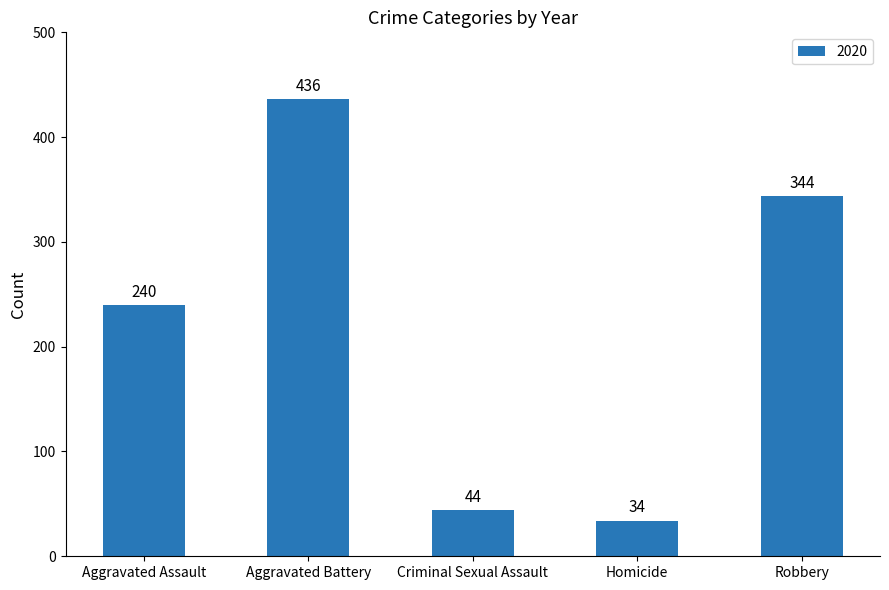

Which has a higher value, Criminal Sexual Assault or Aggravated Battery?

Aggravated Battery